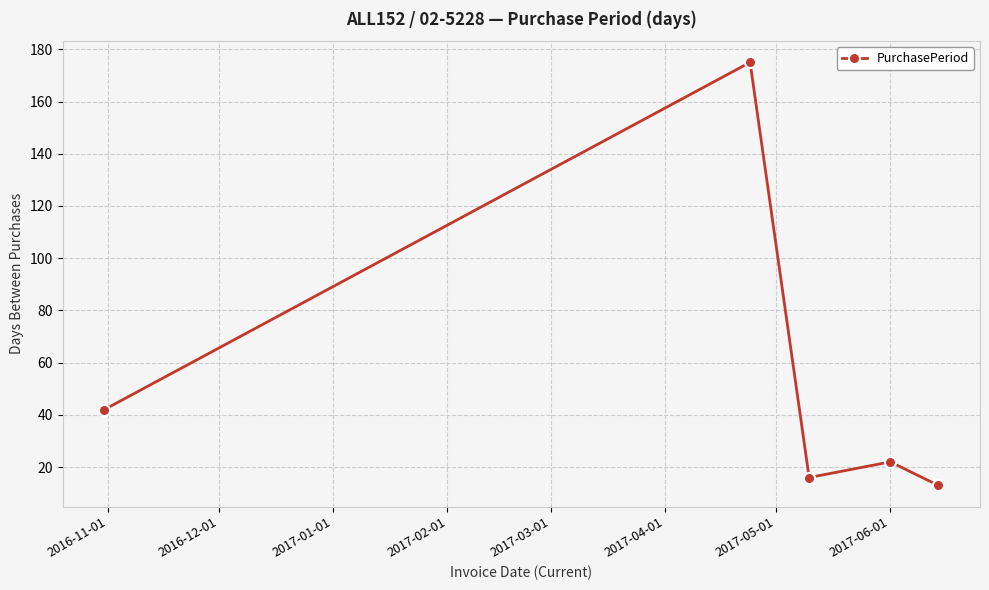

How many values are below 22?

2